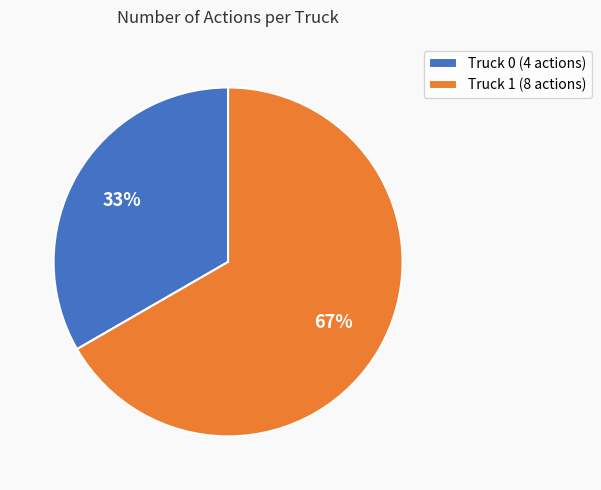

Does Truck 0 account for over 50% of the chart?

No